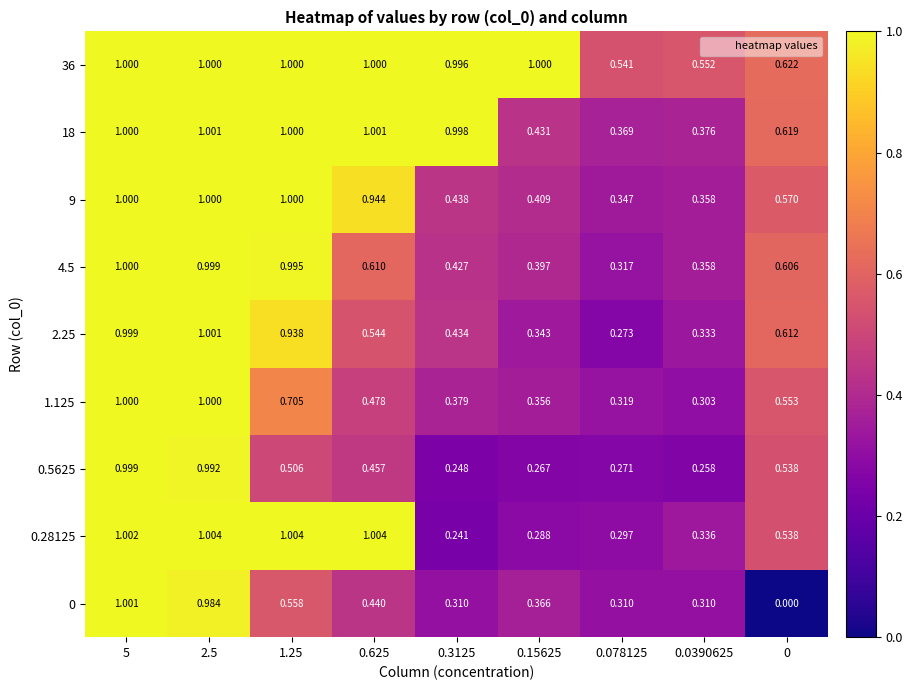

What is the total value across all series at 2.5?

9.0